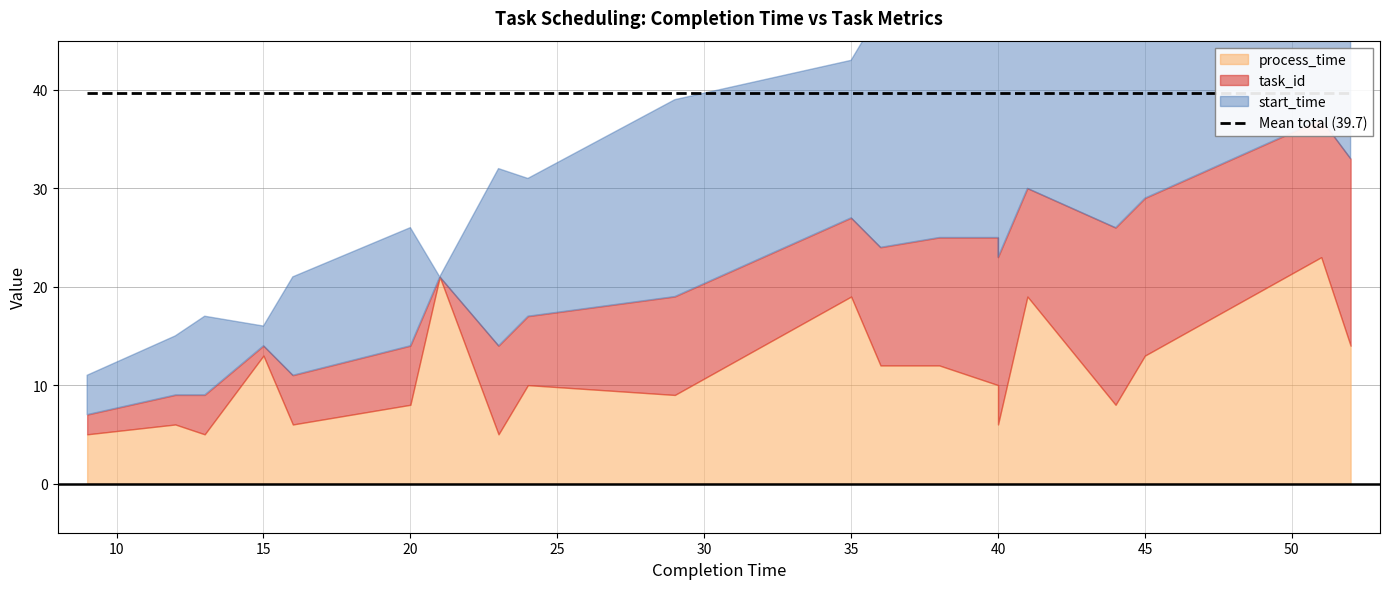

What are all the series names shown in the legend?

task_id, start_time, process_time